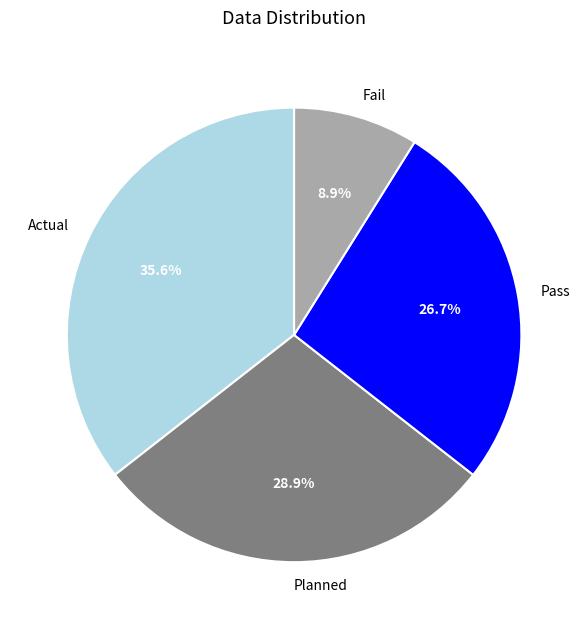

What percentage is the Planned slice, to the nearest percent?

29%